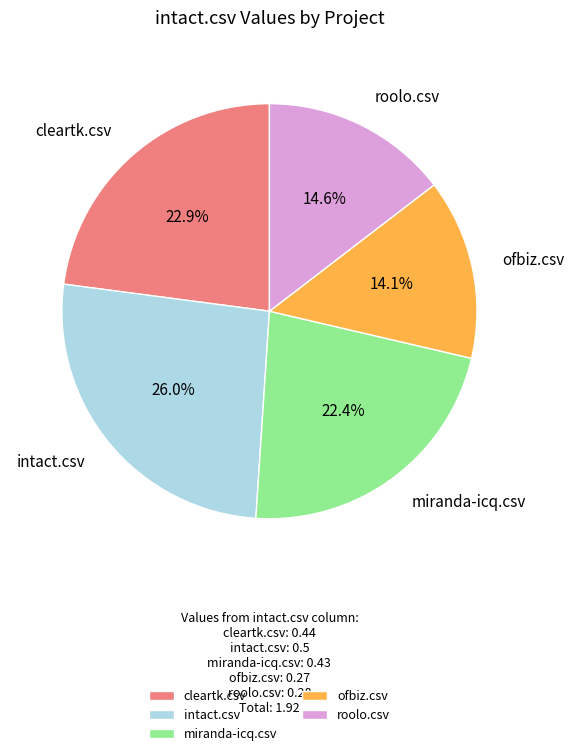

Rank the categories by value from highest to lowest.

intact.csv, cleartk.csv, miranda-icq.csv, roolo.csv, ofbiz.csv